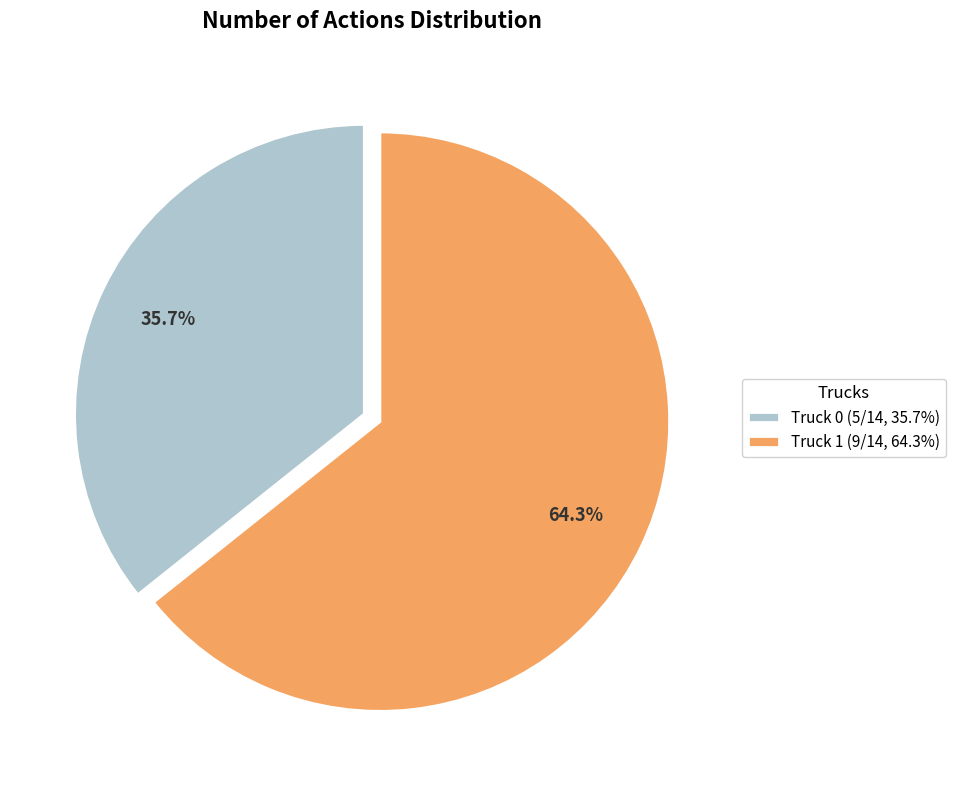

Between Truck 1 and Truck 0, which is larger?

Truck 1